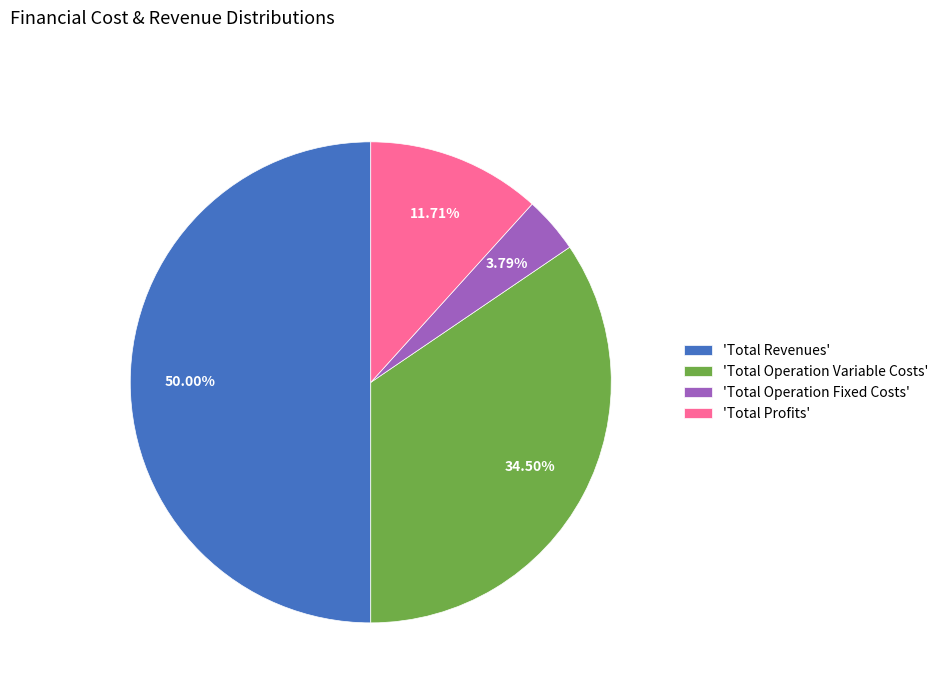

Count the number of slices in the pie.

4